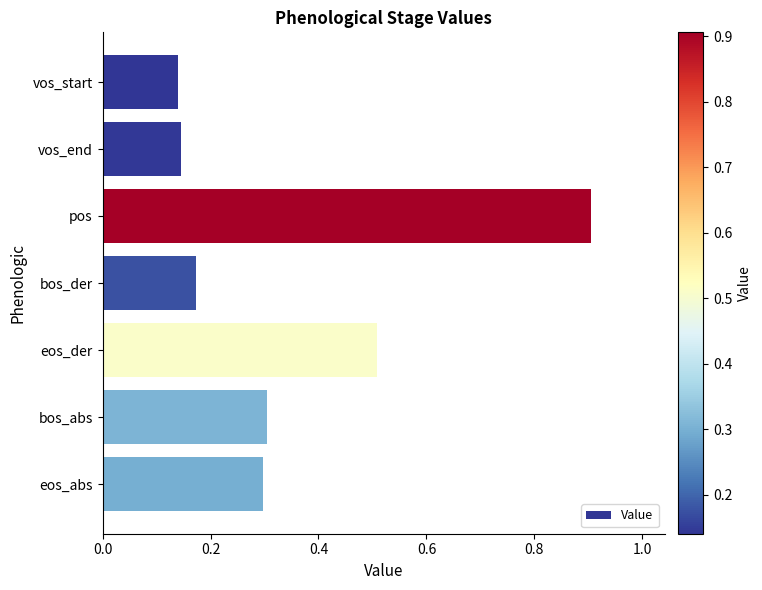

At which category does the chart reach its peak across all series?

pos